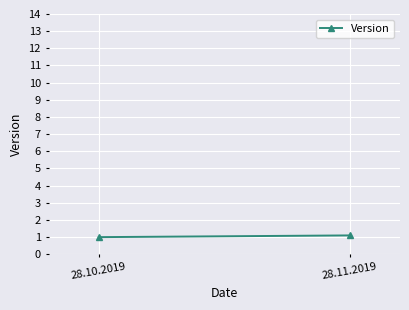

What is the change in value from 28.10.2019 to 28.11.2019?

+0.1